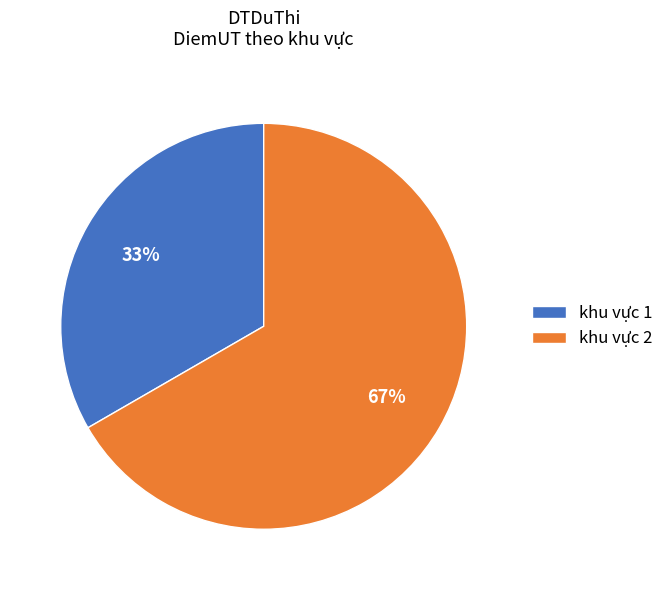

Is the sum of khu vực 1 and khu vực 2 greater than half?

Yes